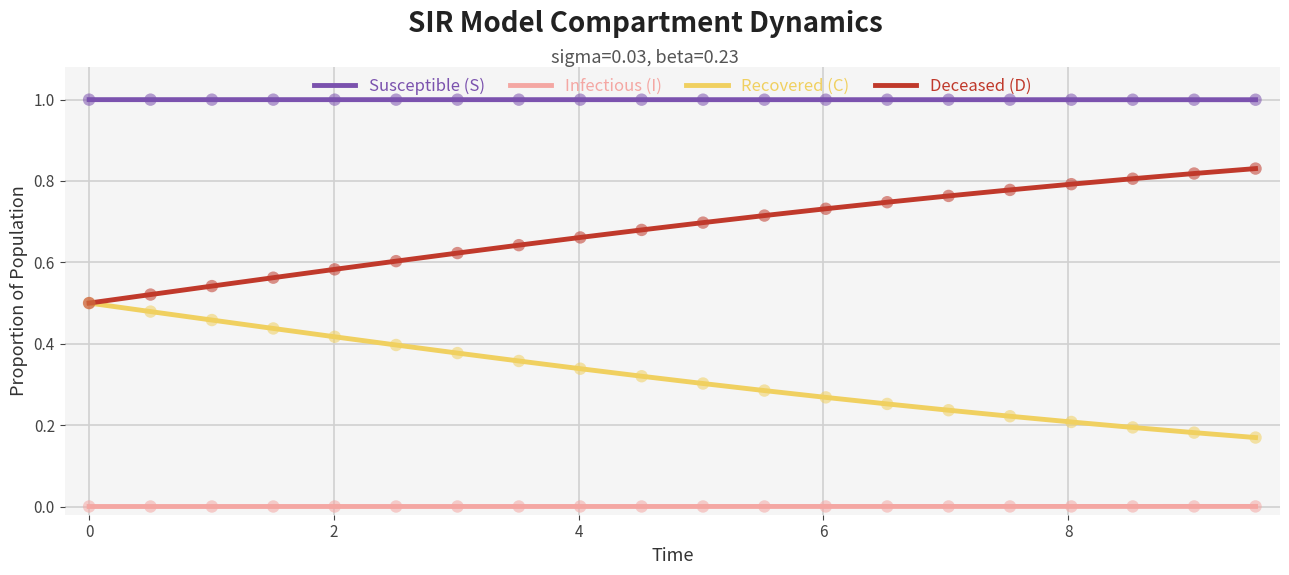

Which series has the largest total across all categories?

Susceptible (S)